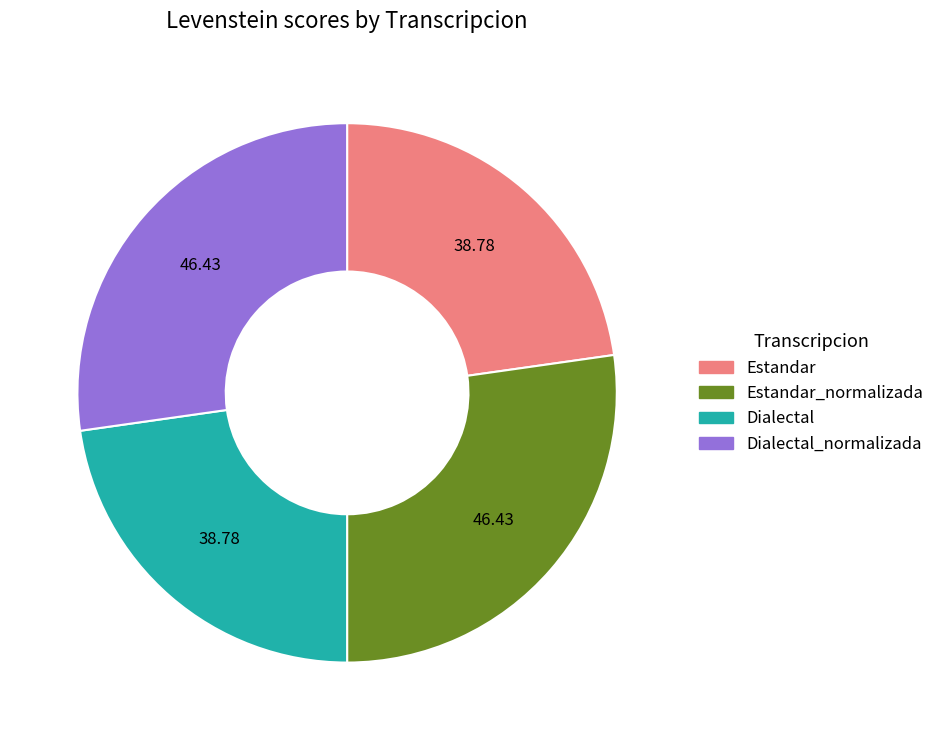

Is there any slice that represents more than half of the pie?

No